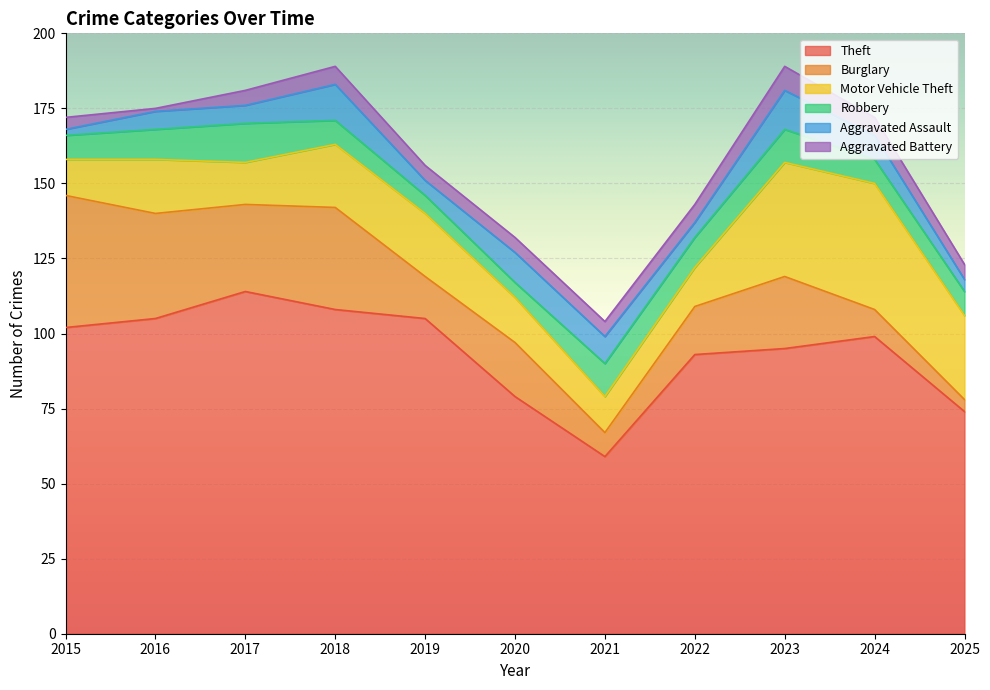

What are all the series names shown in the legend?

Theft, Burglary, Motor Vehicle Theft, Robbery, Aggravated Assault, Aggravated Battery